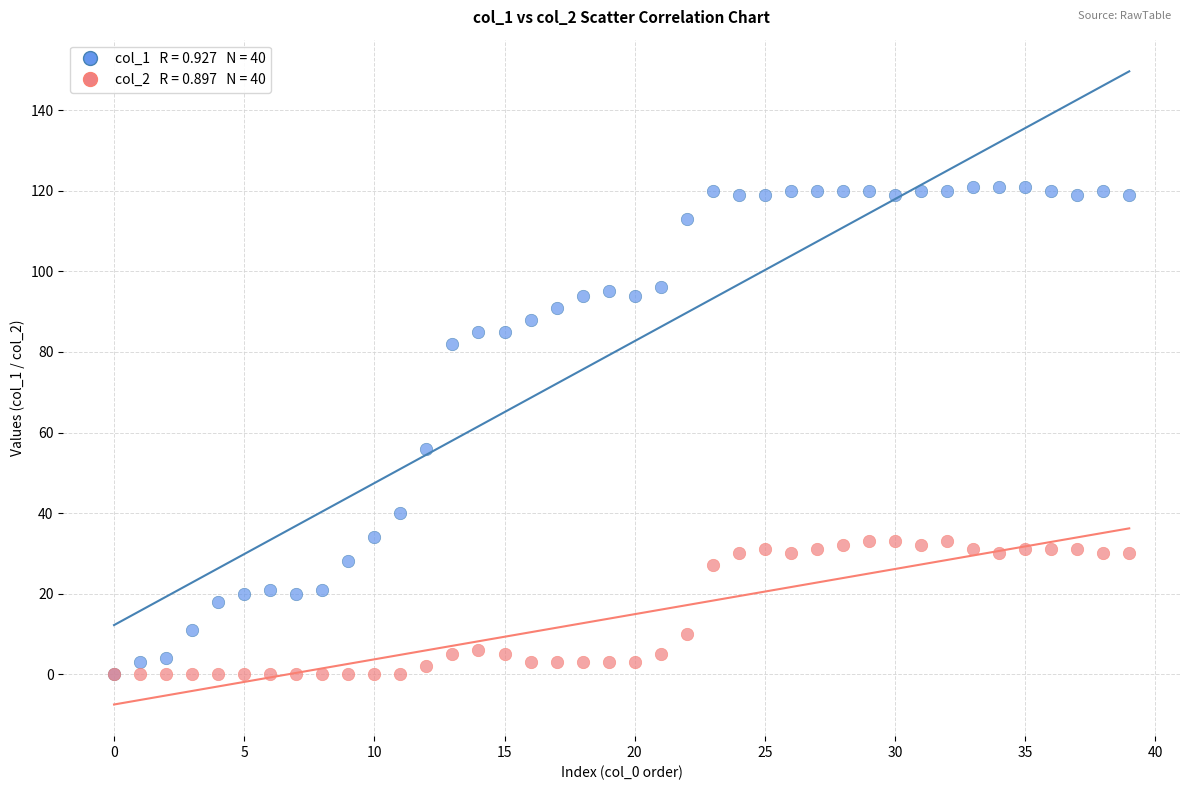

Across all series, what Y value is closest to 60?

56